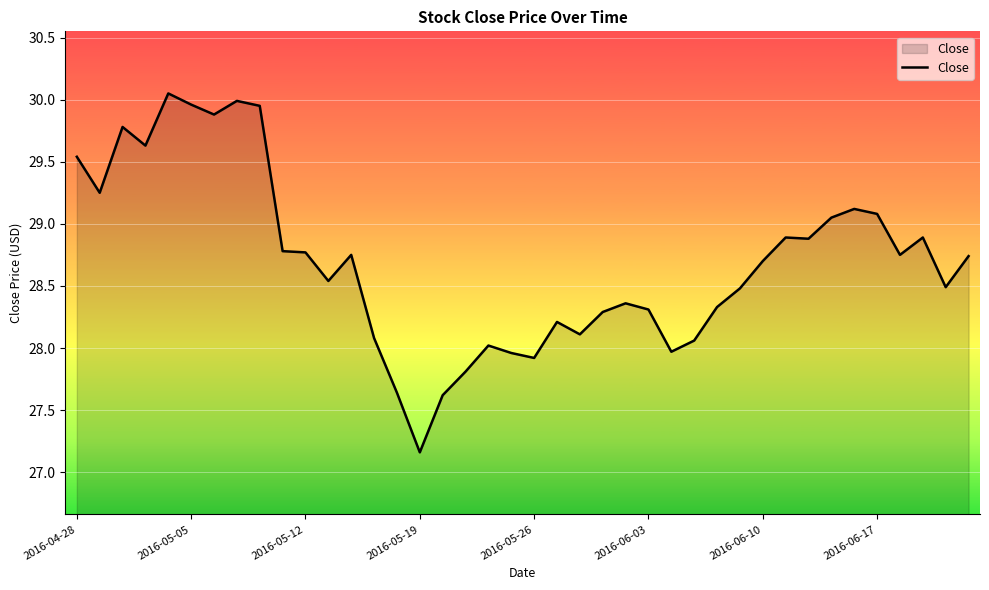

What is the difference between the maximum and minimum values?

2.9